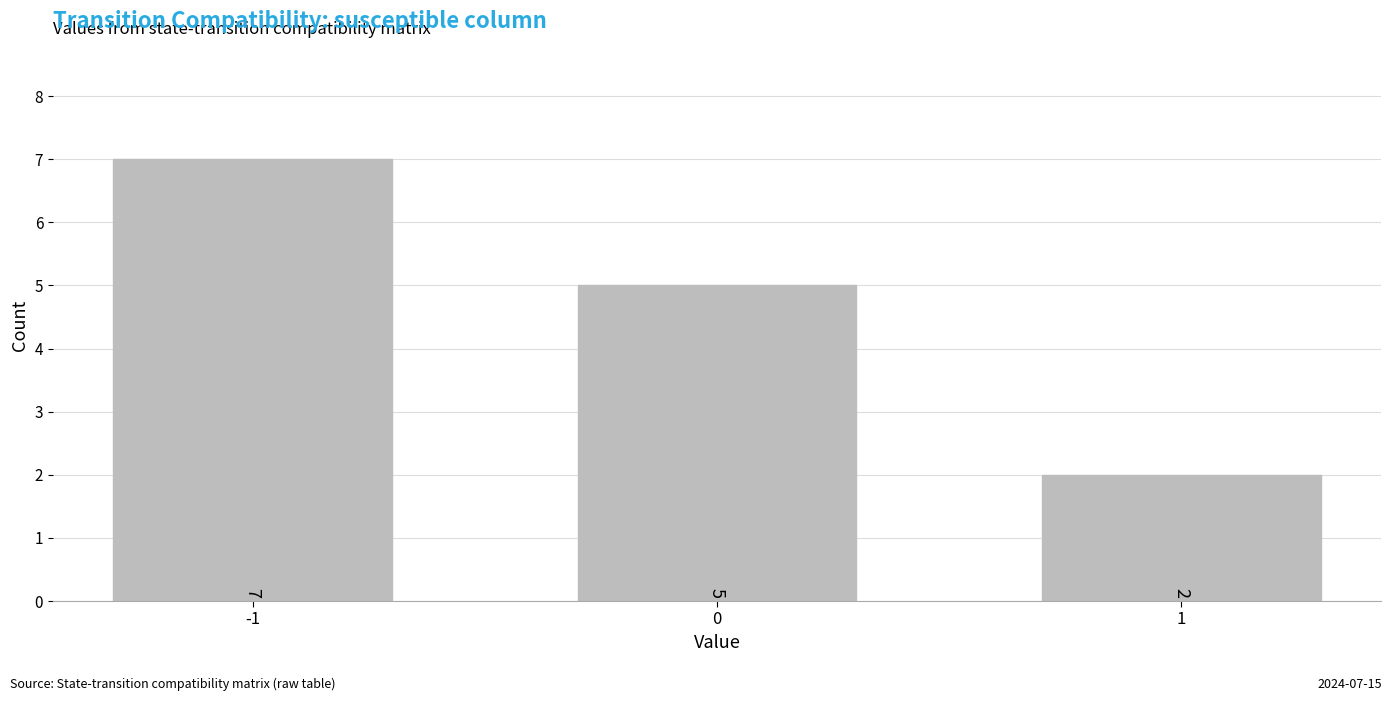

Reading left to right, transcribe all the data shown in this chart.

7	5	2